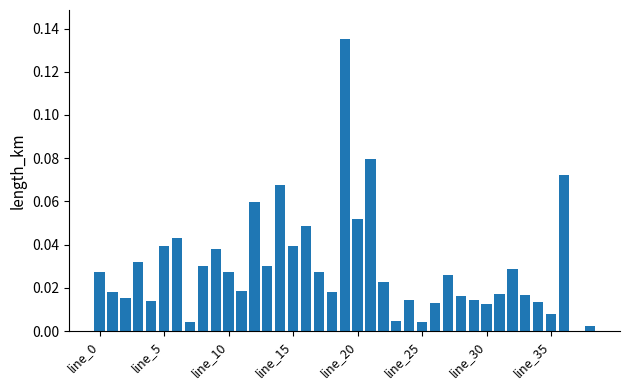

What is the sum of all values?

1.2